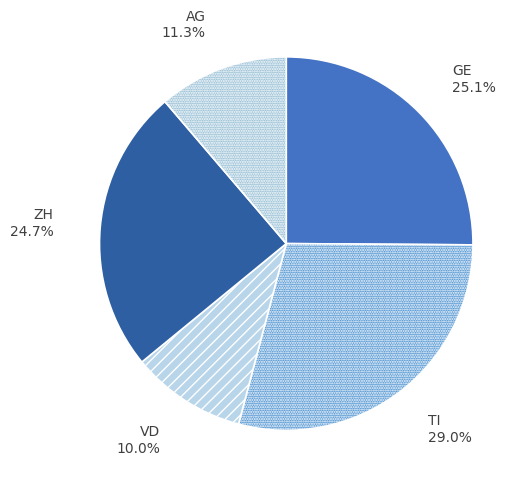

Does GE represent more than half of the total?

No